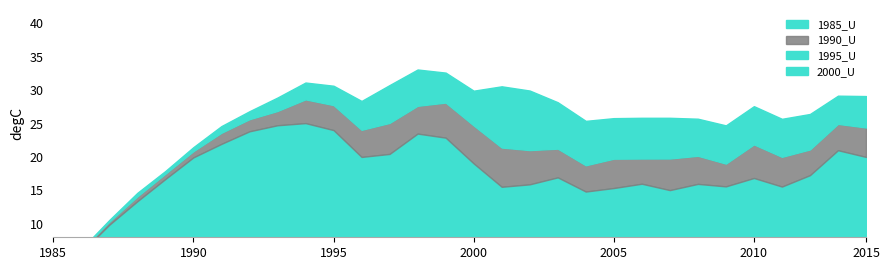

Which series has the largest total across all categories?

2000_U